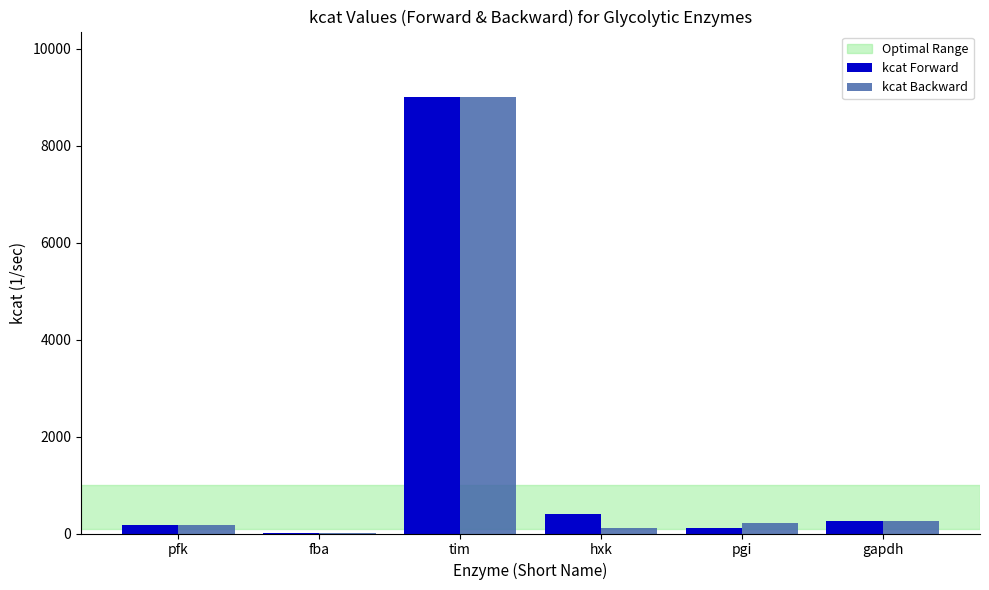

At which category is the sum across all series the highest?

tim